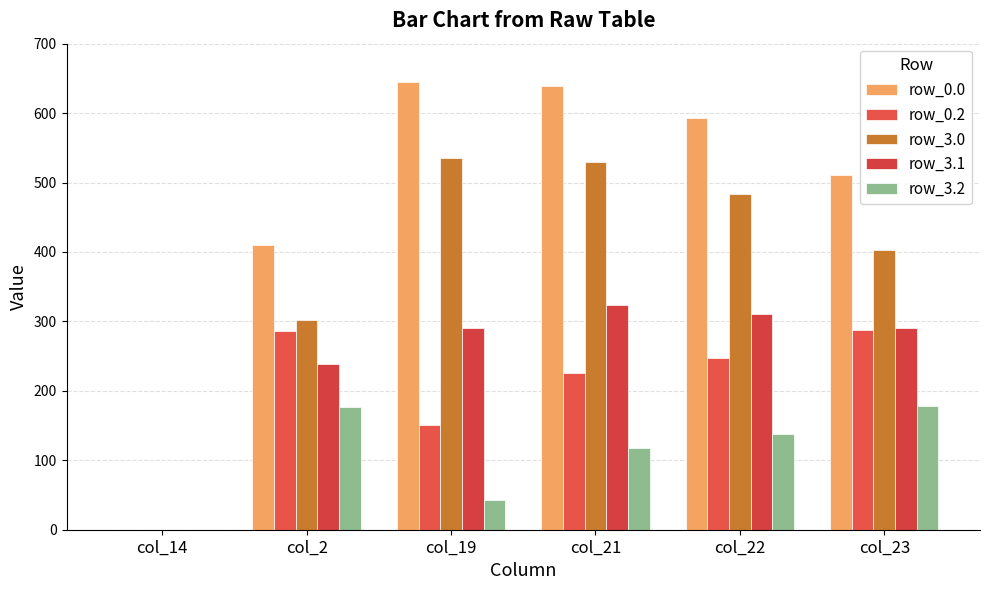

Reading right to left, transcribe all the data shown in this chart.

row_0.0: 511.3	592.3	638.4	644.5	410.3	0.0
row_0.2: 287.5	247.4	226.4	151.1	285.5	0.0
row_3.0: 402.3	483.3	529.4	535.5	301.3	0.0
row_3.1: 290.4	310.9	323.4	290.7	238.9	0.0
row_3.2: 178.5	138.4	117.4	42.1	176.5	0.0